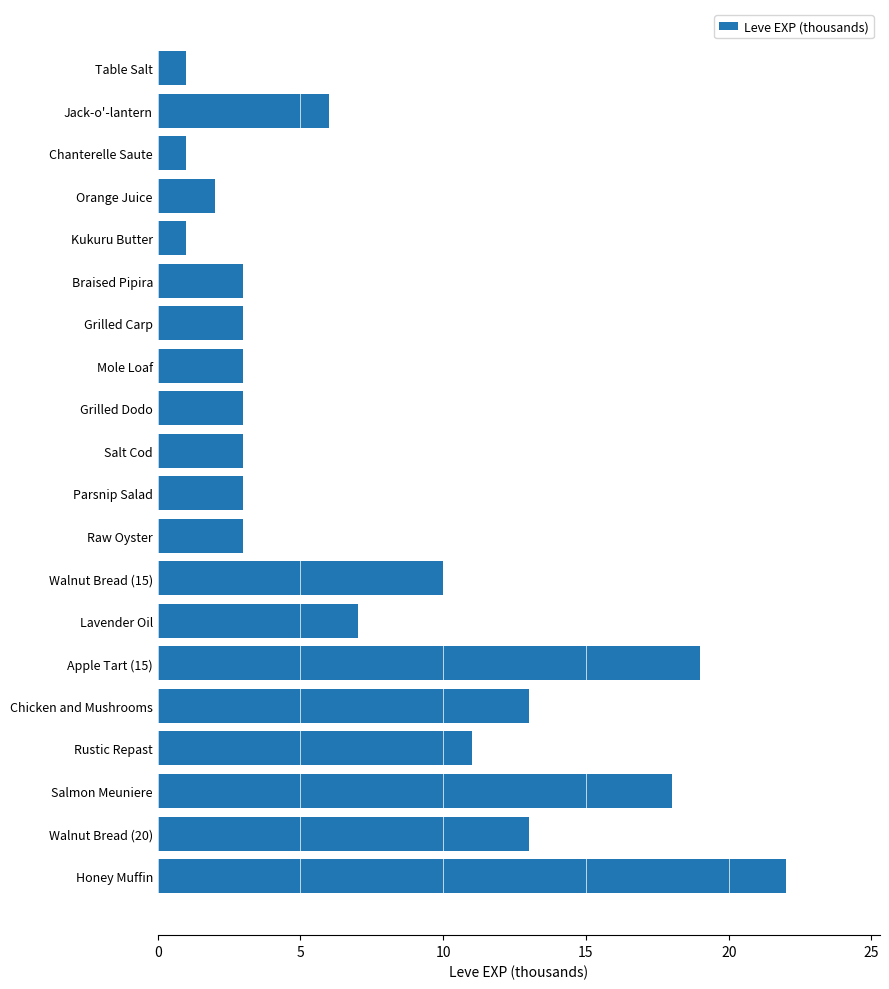

What is the change in value from Rustic Repast to Salmon Meuniere?

+7